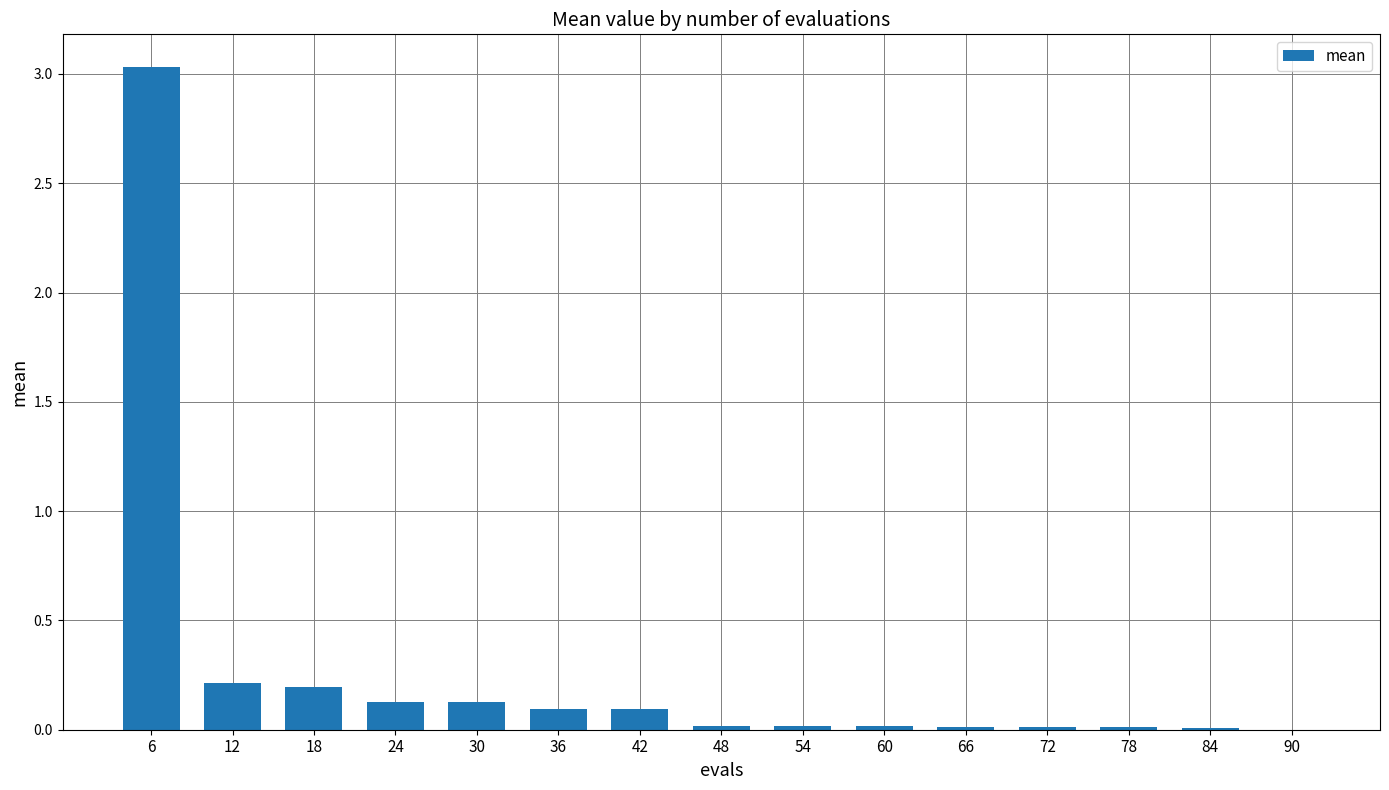

What is the sum of the values at 36 and 18?

0.3